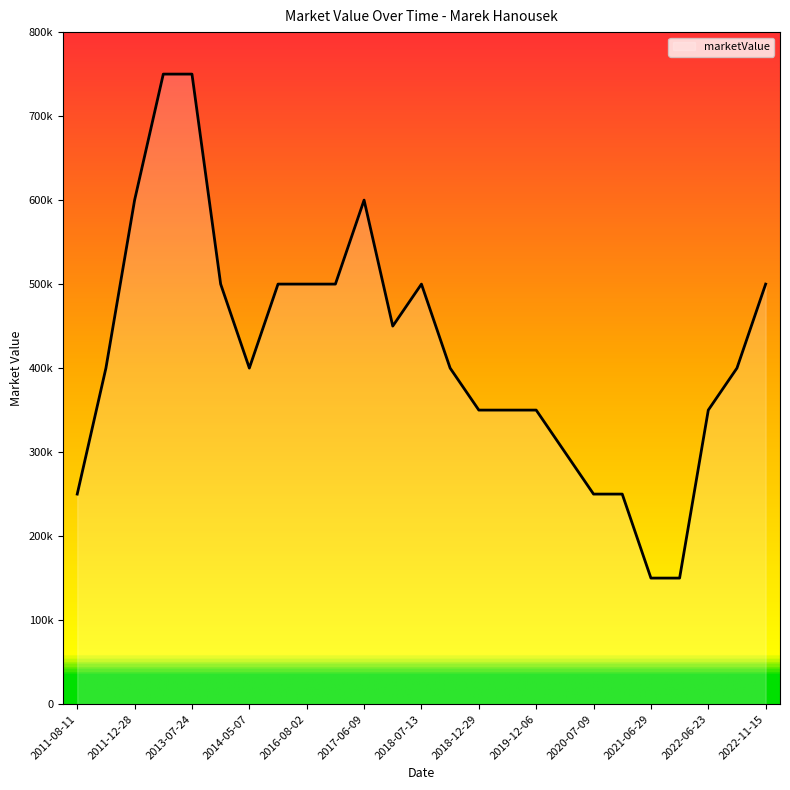

Does the chart have visible grid lines?

No